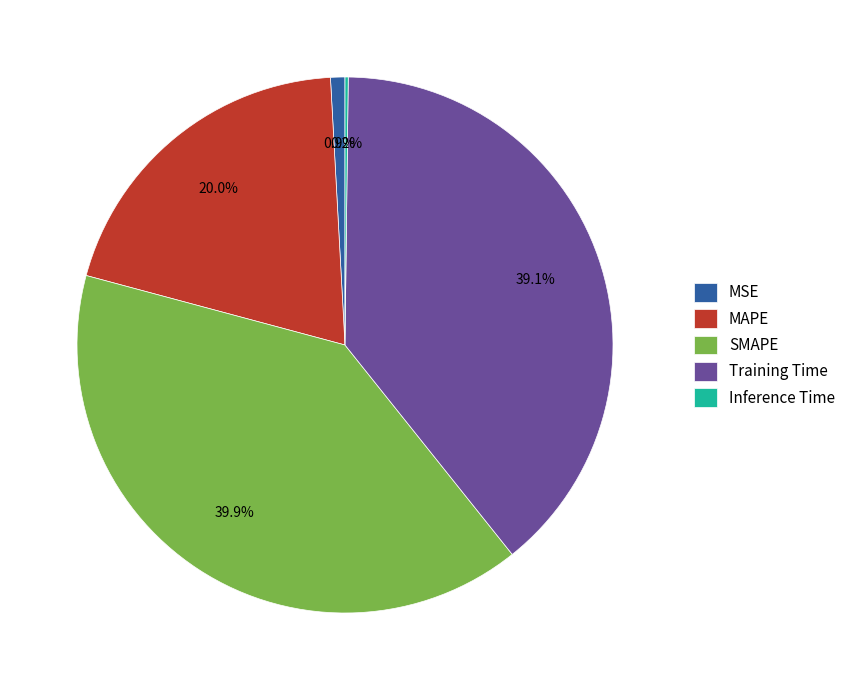

Which slice is the largest?

SMAPE